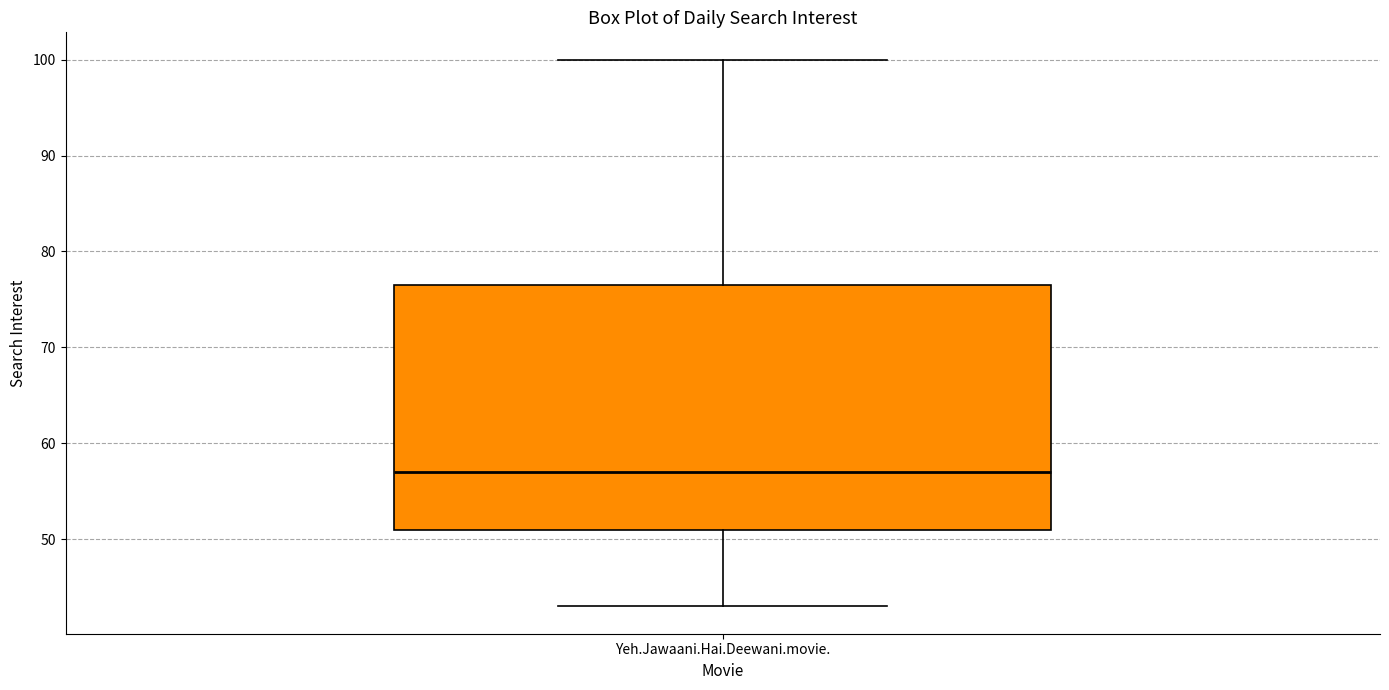

Where does the median line of the box for Yeh.Jawaani.Hai.Deewani.movie. sit on the y-axis? The values are not printed on the chart, so give them approximately, as read against the axis.

57